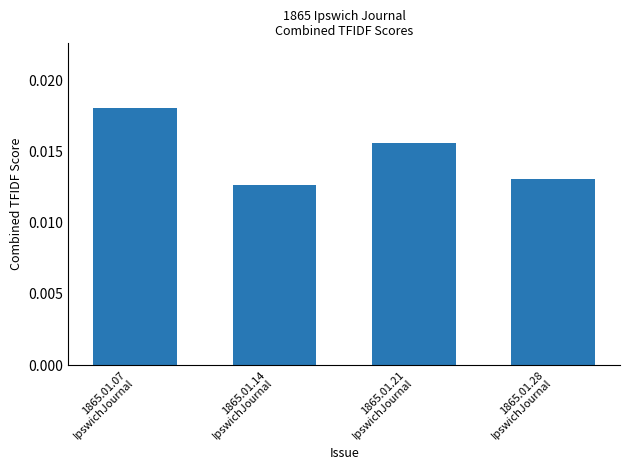

Count the values in the range 0 to 1.

4